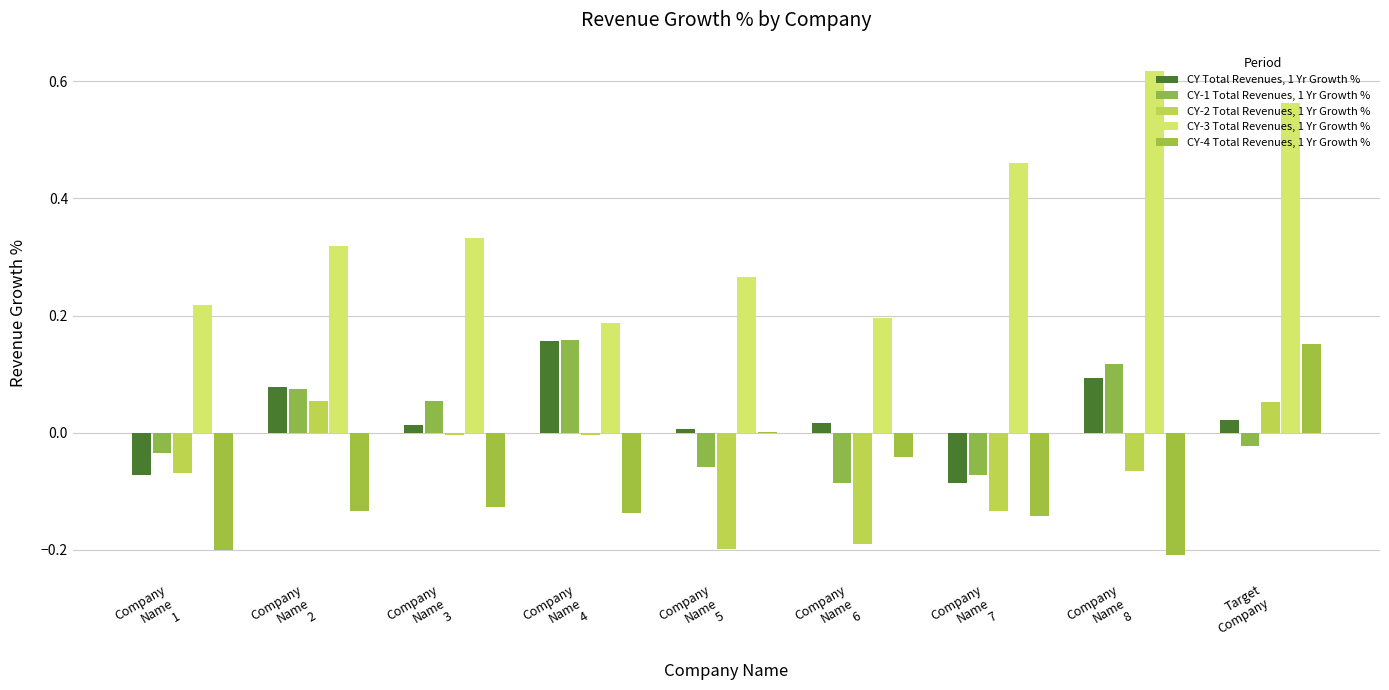

How many data points does each series have?

9